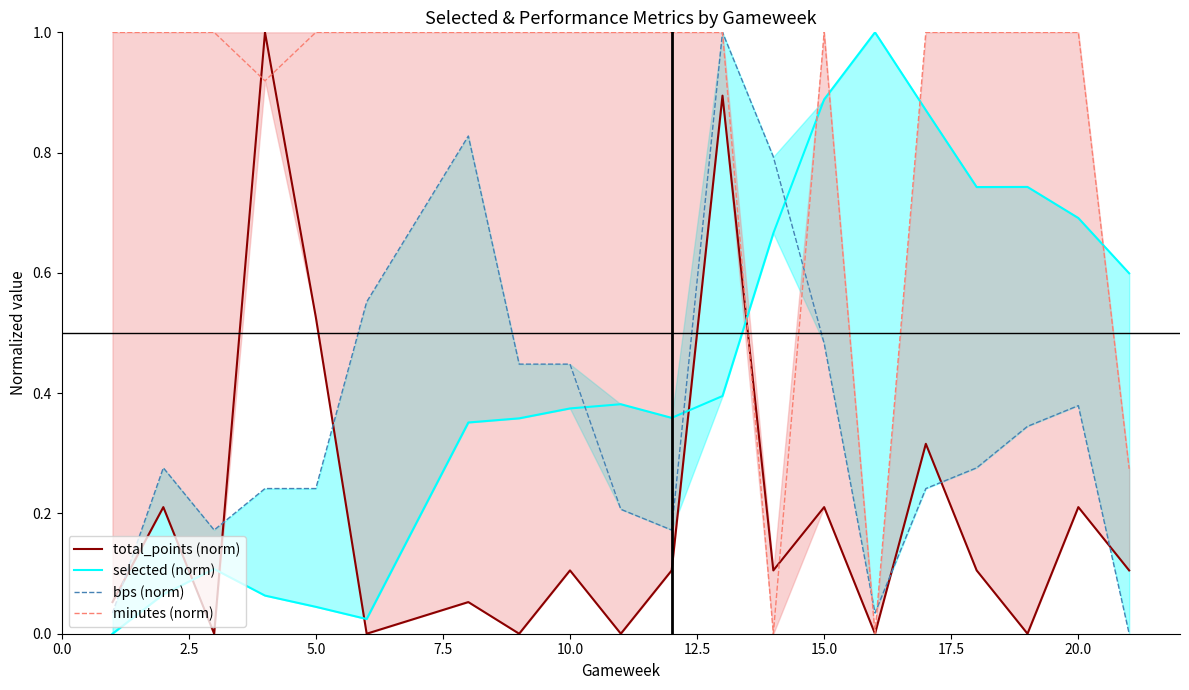

What position from the left is 10.0?

9